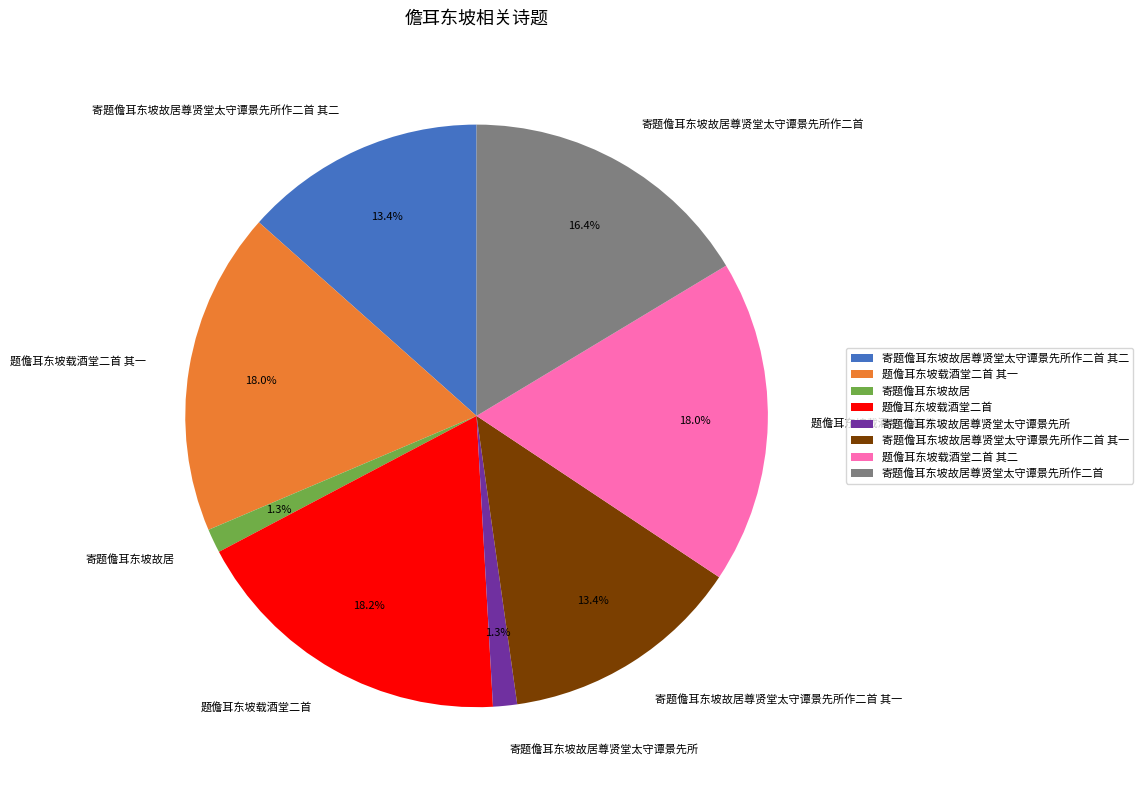

Is it true that 寄题儋耳东坡故居尊贤堂太守谭景先所作二首 其一 is 13% of the pie?

True